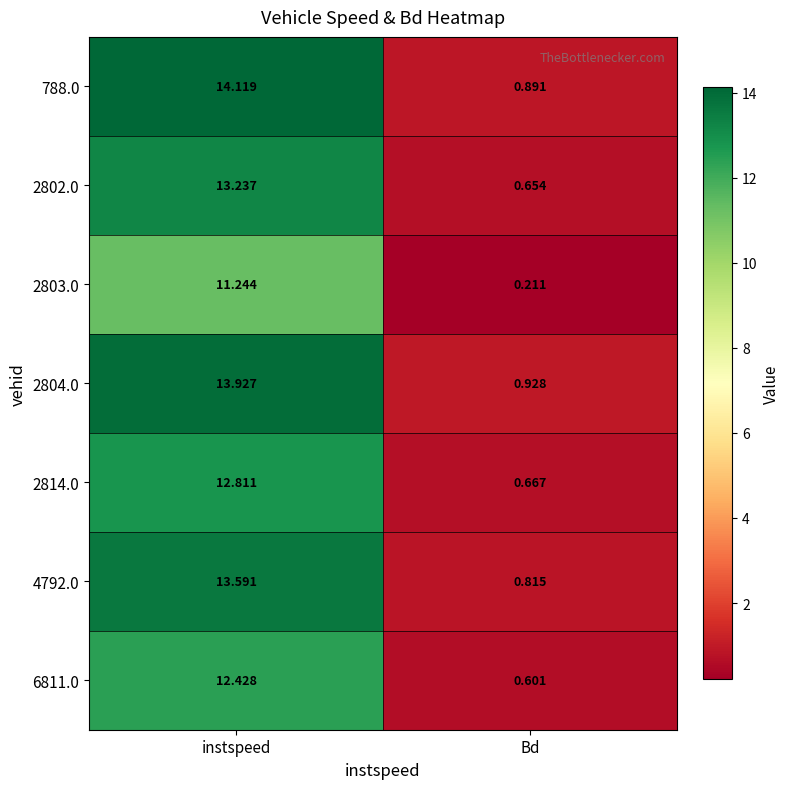

Which category has the lowest value across all series?

Bd